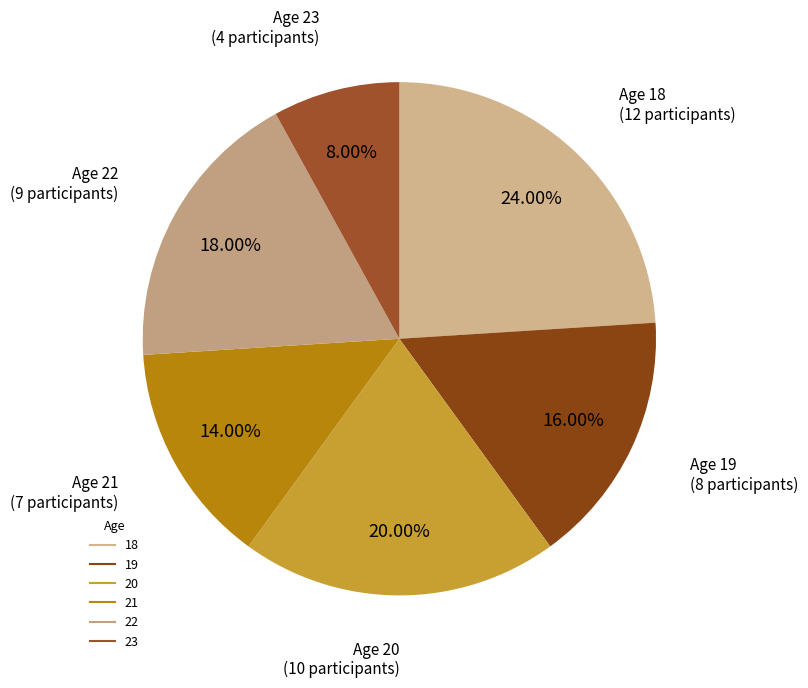

To the nearest percent, what is the average slice percentage?

17%